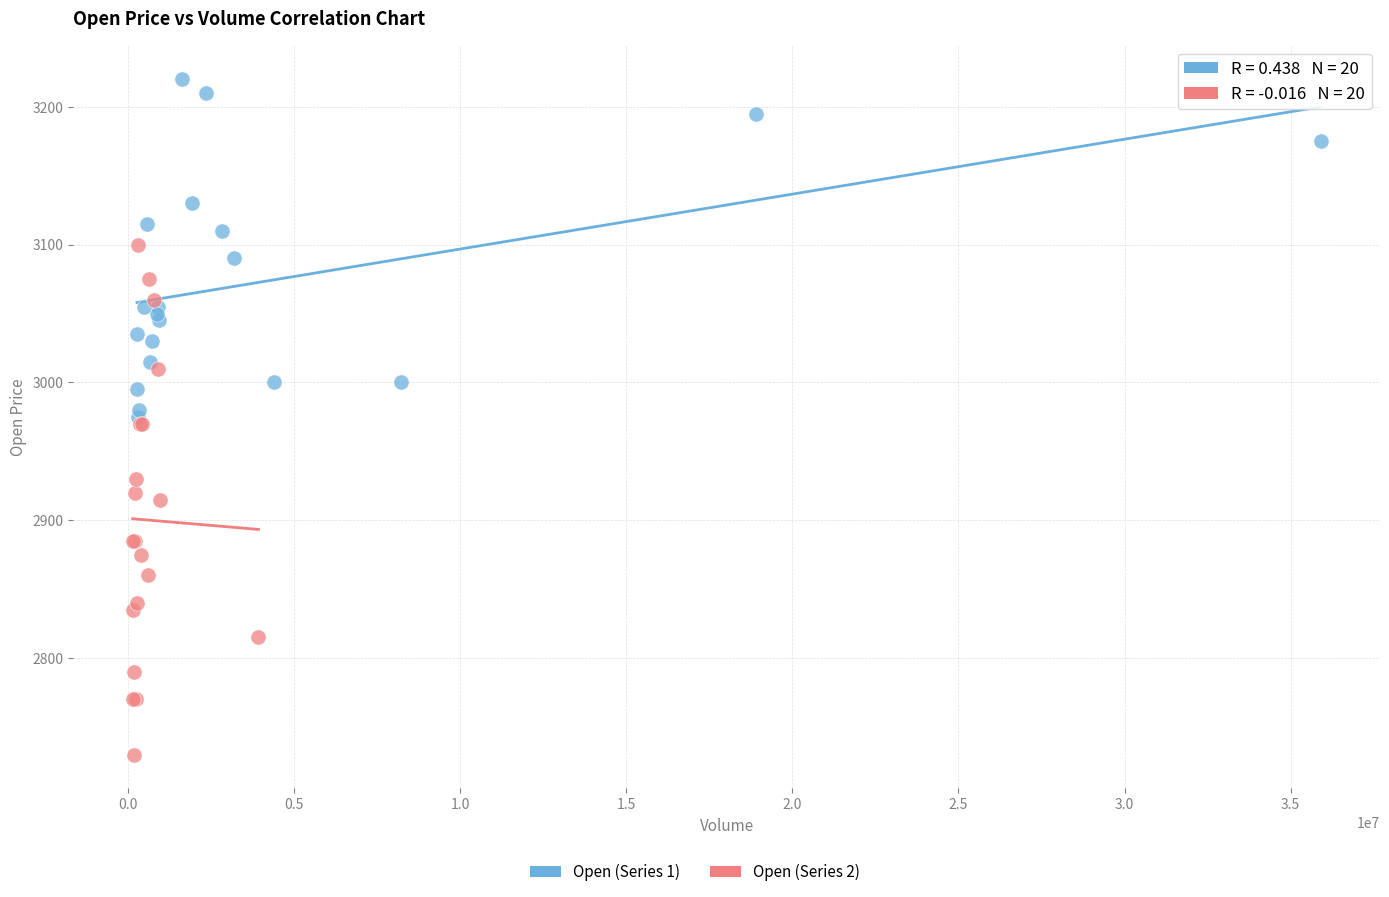

Which series reaches the maximum Y coordinate?

Open (Series 1)